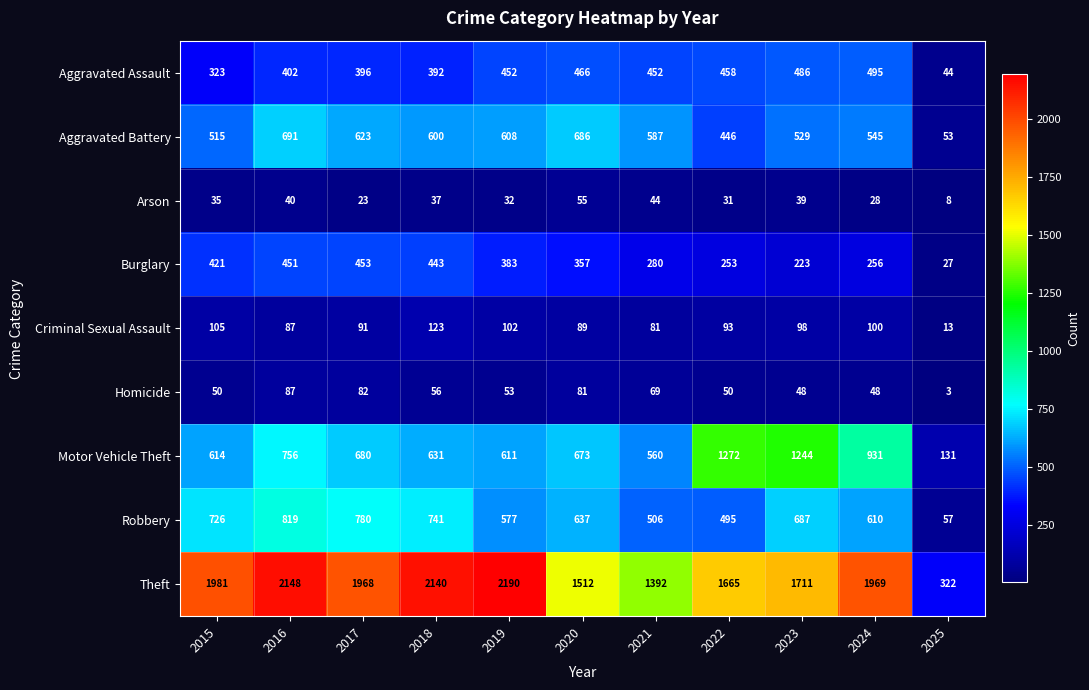

The value of Motor Vehicle Theft at 2016 is 1241. True or false?

False